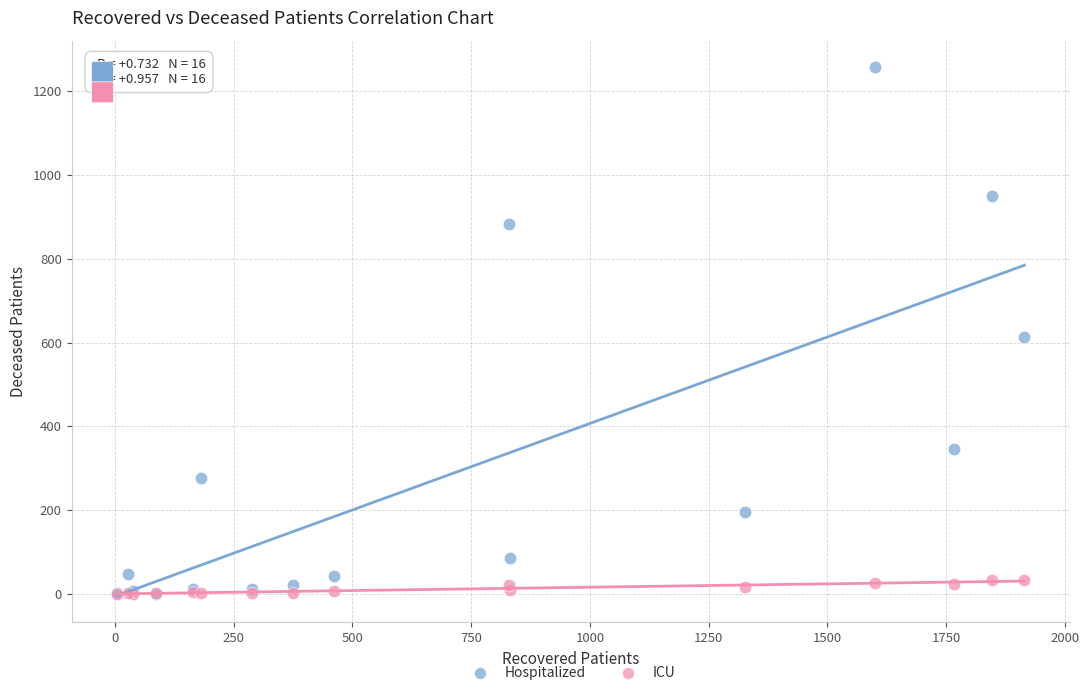

Which series has the largest Y range (max minus min)?

Hospitalized